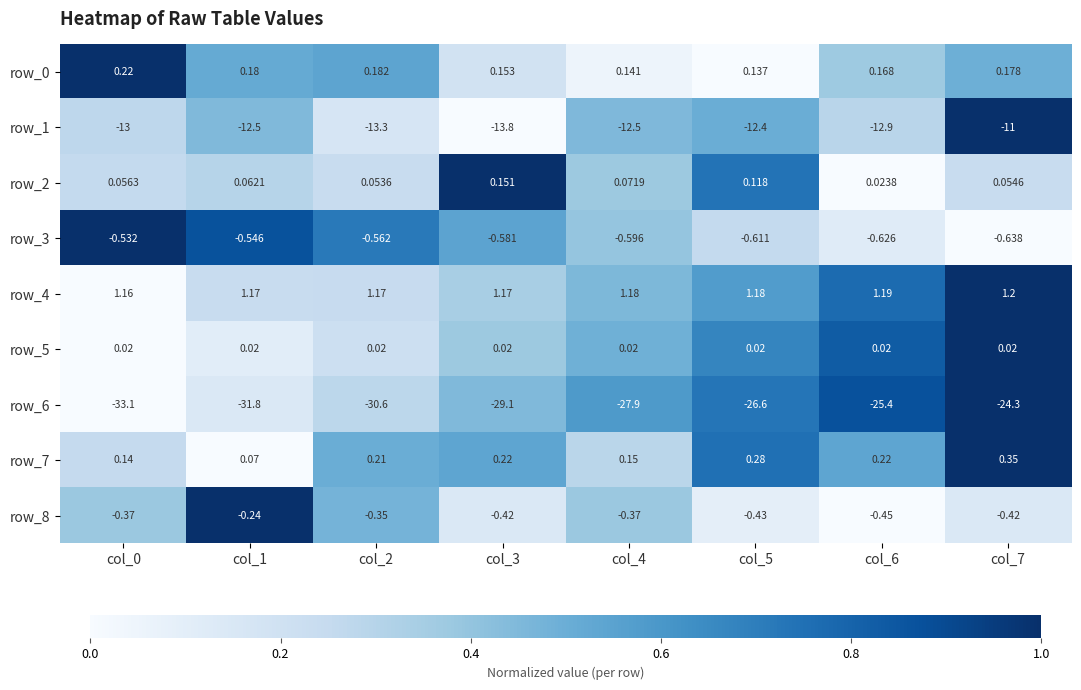

Which series has the largest total across all categories?

row_4